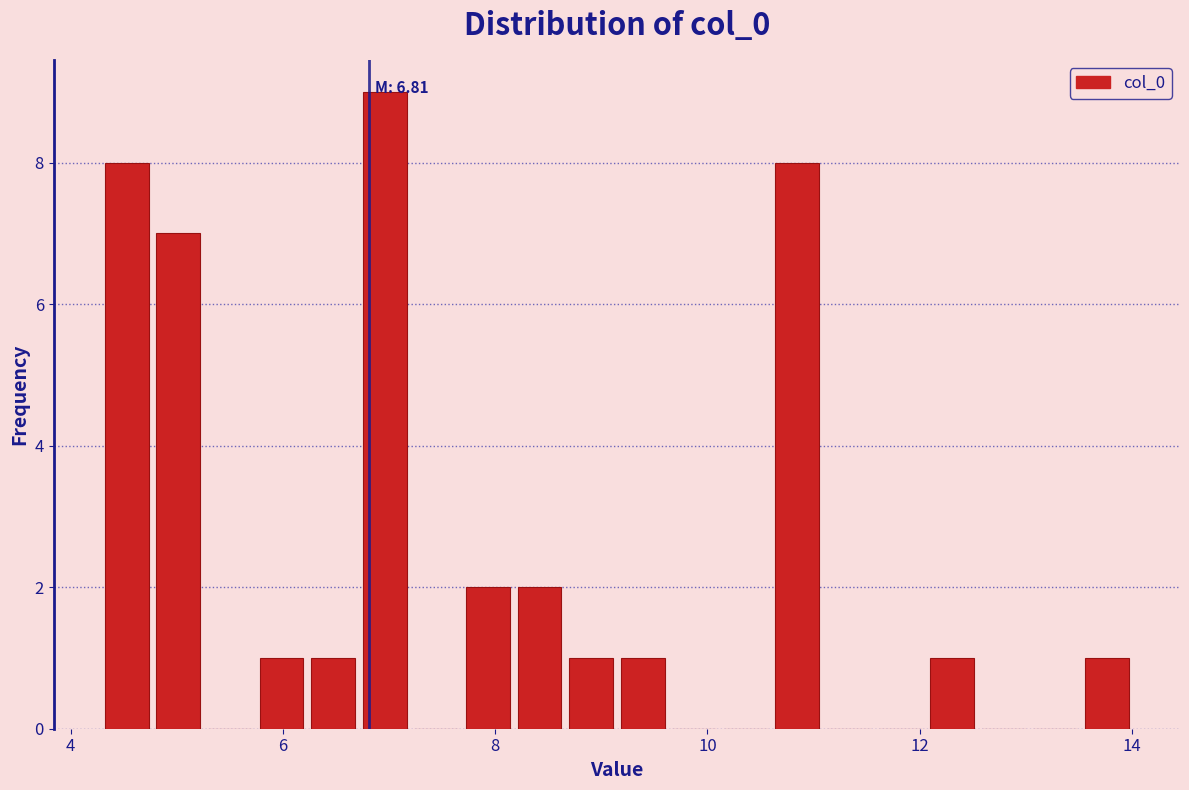

Around what value on the x-axis is the tallest bar? Give the approximate position of its centre, as read against the axis.

7.0